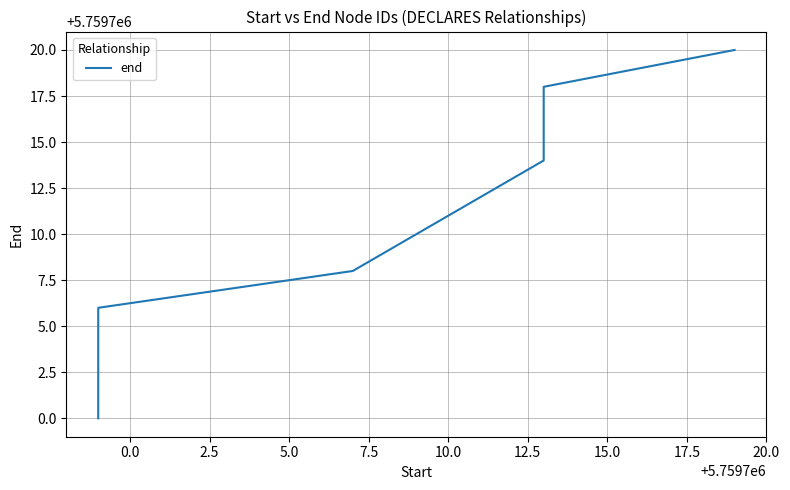

What is the value of the 1st point from the left?

5759700